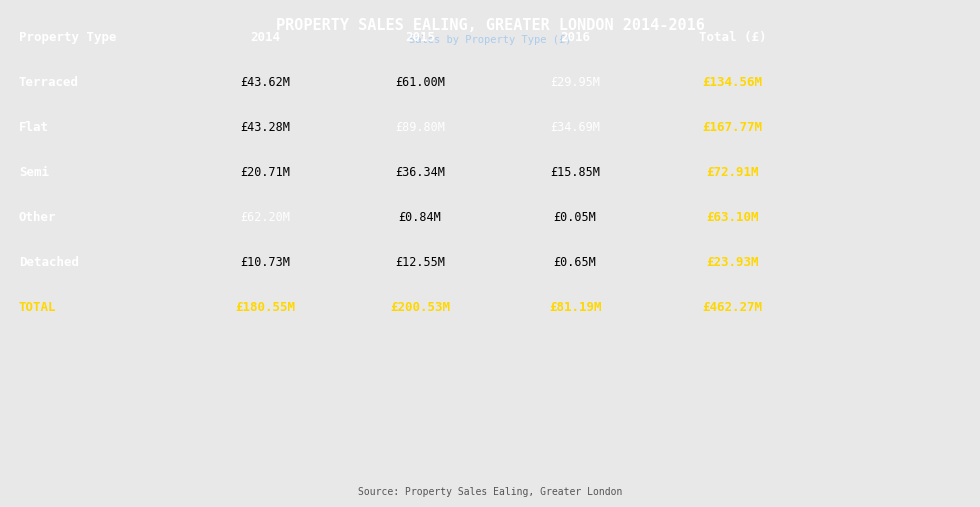

Is it true that Semi equals 36343950 at 2015?

True